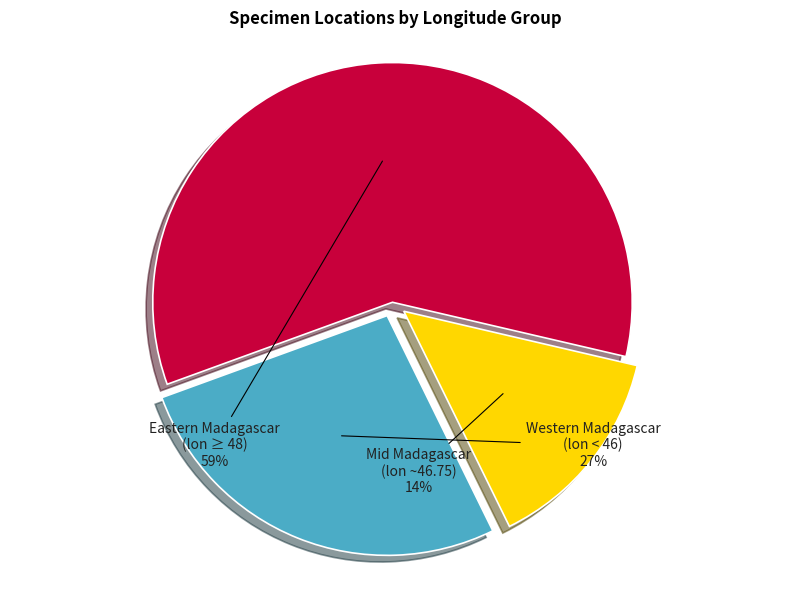

Count the number of slices in the pie.

3